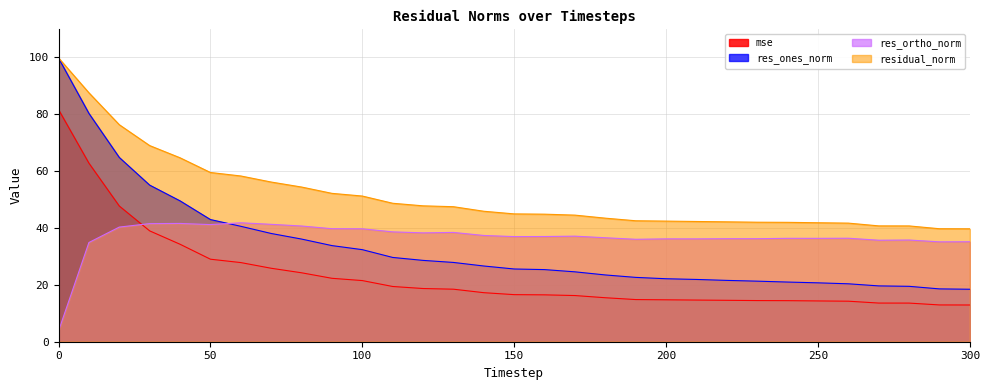

Which series has the widest spread of values?

res_ones_norm